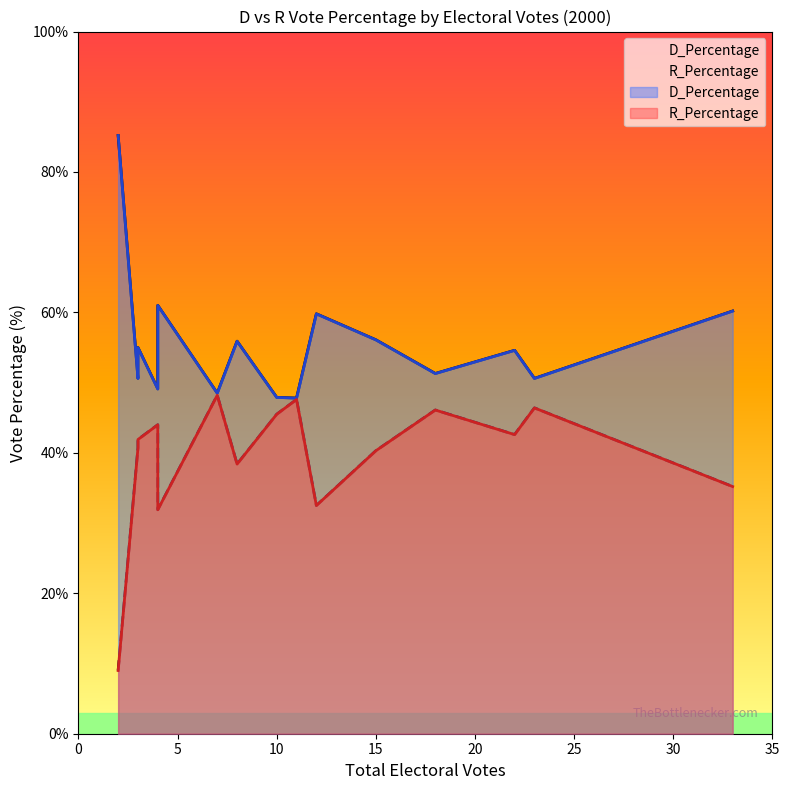

How many data points in R_Percentage are less than 41?

7